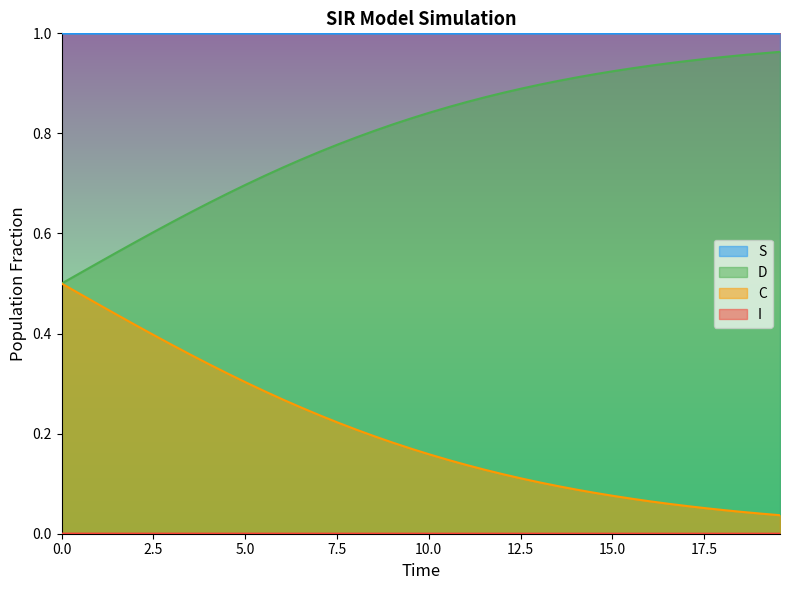

True or false: C and S cross at least once.

False